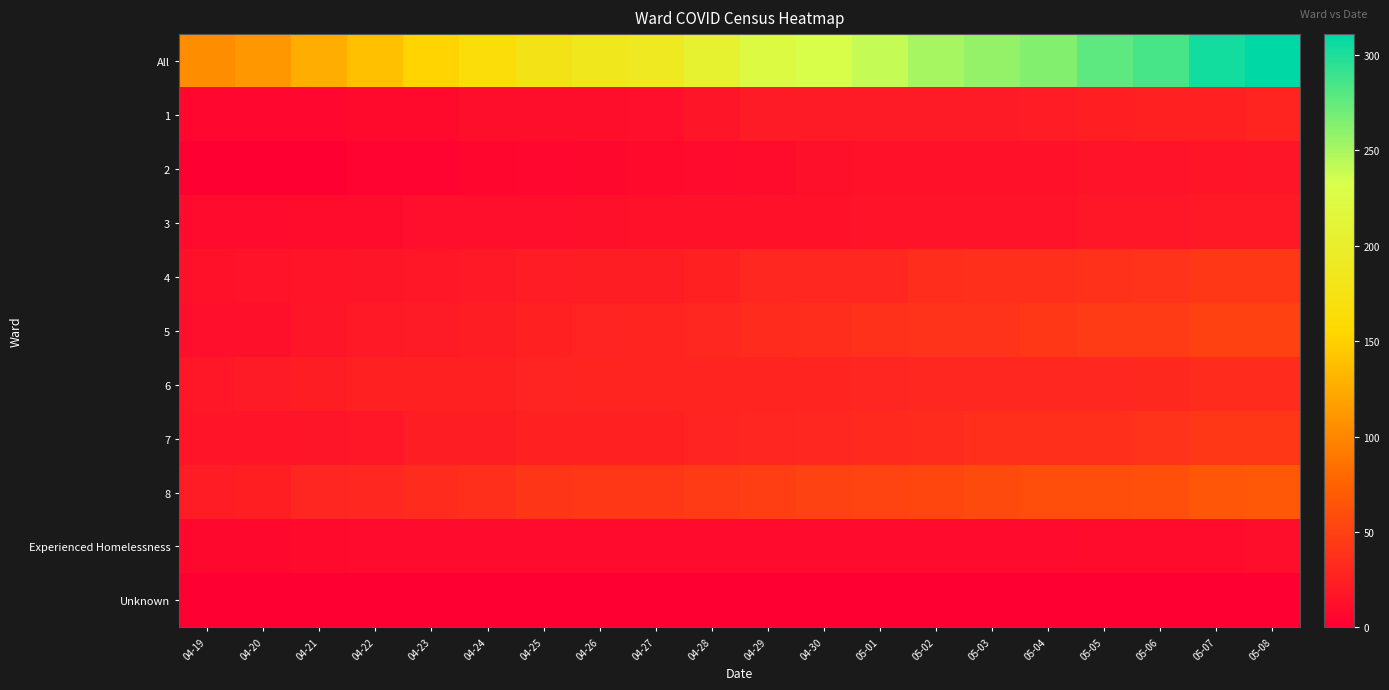

Reading left to right, what are all the values shown in this chart?

All: 04-19=105	04-20=112	04-21=127	04-22=139	04-23=153	04-24=165	04-25=178	04-26=185	04-27=190	04-28=205	04-29=224	04-30=231	05-01=240	05-02=251	05-03=258	05-04=264	05-05=277	05-06=285	05-07=304	05-08=311
1: 04-19=6	04-20=6	04-21=6	04-22=8	04-23=8	04-24=11	04-25=11	04-26=11	04-27=12	04-28=17	04-29=21	04-30=21	05-01=21	05-02=21	05-03=21	05-04=22	05-05=24	05-06=25	05-07=25	05-08=28
2: 04-19=1	04-20=1	04-21=1	04-22=3	04-23=4	04-24=5	04-25=6	04-26=7	04-27=8	04-28=9	04-29=10	04-30=13	05-01=14	05-02=14	05-03=14	05-04=14	05-05=15	05-06=15	05-07=16	05-08=17
3: 04-19=9	04-20=9	04-21=10	04-22=10	04-23=12	04-24=12	04-25=12	04-26=13	04-27=14	04-28=14	04-29=14	04-30=14	05-01=15	05-02=15	05-03=15	05-04=15	05-05=18	05-06=18	05-07=19	05-08=19
4: 04-19=14	04-20=15	04-21=16	04-22=17	04-23=18	04-24=20	04-25=22	04-26=23	04-27=23	04-28=26	04-29=30	04-30=30	05-01=30	05-02=35	05-03=36	05-04=36	05-05=38	05-06=40	05-07=42	05-08=42
5: 04-19=12	04-20=13	04-21=17	04-22=19	04-23=21	04-24=23	04-25=25	04-26=27	04-27=28	04-28=30	04-29=34	04-30=35	05-01=38	05-02=39	05-03=40	05-04=42	05-05=45	05-06=46	05-07=50	05-08=50
6: 04-19=18	04-20=21	04-21=23	04-22=25	04-23=25	04-24=26	04-25=27	04-26=28	04-27=28	04-28=28	04-29=28	04-30=28	05-01=29	05-02=30	05-03=30	05-04=30	05-05=30	05-06=31	05-07=33	05-08=33
7: 04-19=16	04-20=16	04-21=17	04-22=18	04-23=23	04-24=23	04-25=25	04-26=25	04-27=25	04-28=27	04-29=29	04-30=30	05-01=32	05-02=34	05-03=36	05-04=37	05-05=37	05-06=39	05-07=42	05-08=43
8: 04-19=22	04-20=24	04-21=29	04-22=30	04-23=33	04-24=36	04-25=41	04-26=42	04-27=43	04-28=45	04-29=49	04-30=51	05-01=52	05-02=54	05-03=57	05-04=59	05-05=60	05-06=61	05-07=67	05-08=68
Experienced Homelessness: 04-19=7	04-20=7	04-21=8	04-22=9	04-23=9	04-24=9	04-25=9	04-26=9	04-27=9	04-28=9	04-29=9	04-30=9	05-01=9	05-02=9	05-03=9	05-04=9	05-05=10	05-06=10	05-07=10	05-08=11
Unknown: 04-19=0	04-20=0	04-21=0	04-22=0	04-23=0	04-24=0	04-25=0	04-26=0	04-27=0	04-28=0	04-29=0	04-30=0	05-01=0	05-02=0	05-03=0	05-04=0	05-05=0	05-06=0	05-07=0	05-08=0